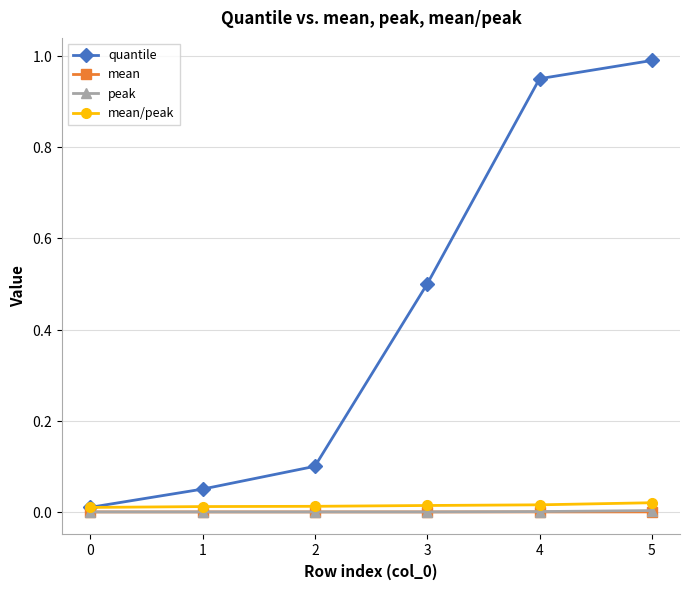

Reading left to right, extract all data points from this chart.

quantile: 0=0.0	1=0.1	2=0.1	3=0.5	4=0.9	5=1.0
mean: 0=0.0	1=0.0	2=0.0	3=0.0	4=0.0	5=0.0
peak: 0=0.0	1=0.0	2=0.0	3=0.0	4=0.0	5=0.0
mean/peak: 0=0.0	1=0.0	2=0.0	3=0.0	4=0.0	5=0.0